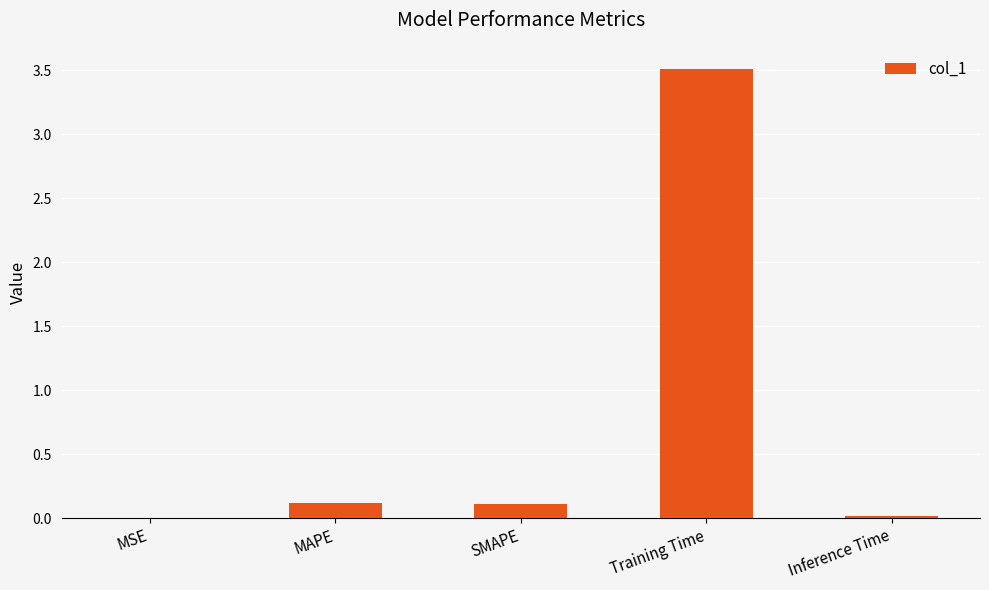

The value at Training Time is 2.4. True or false?

False